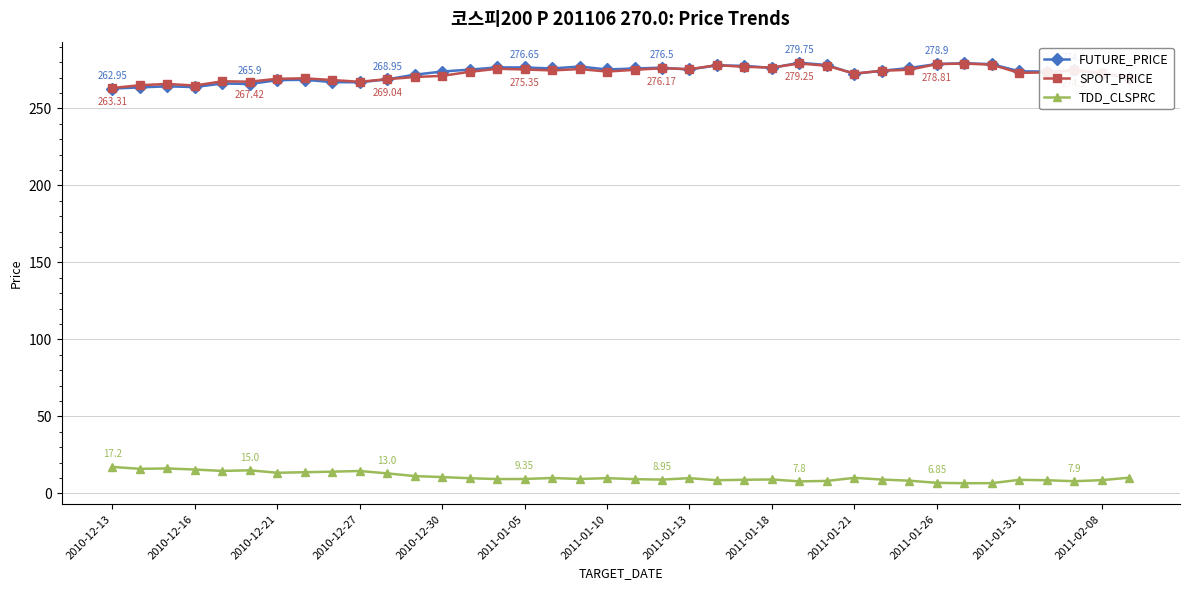

How many distinct data groups are displayed?

3